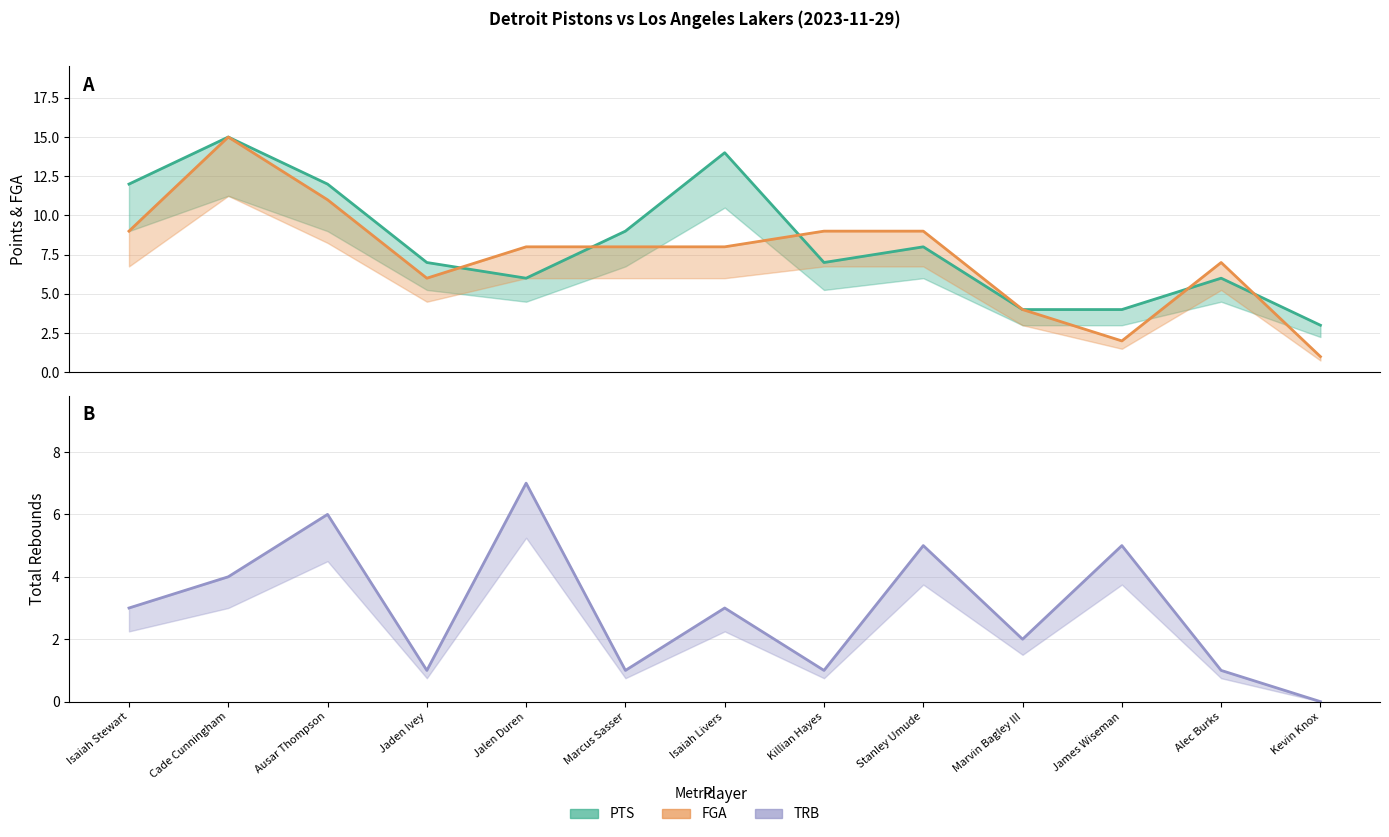

Does the chart display data point markers on the line(s)?

No